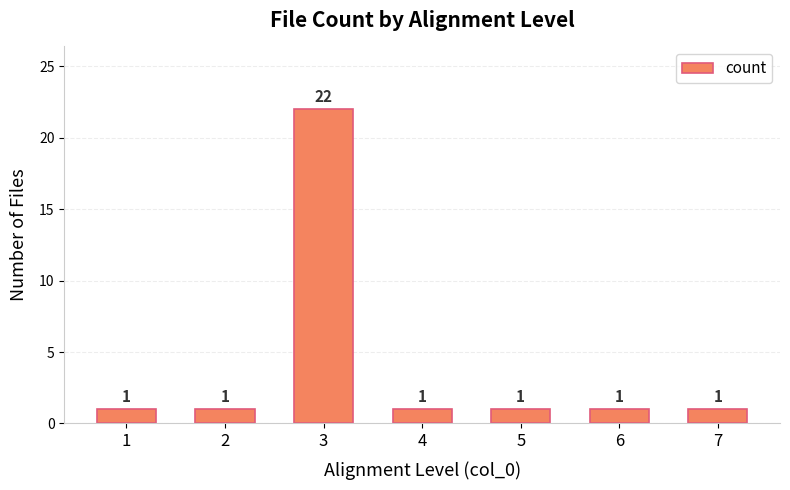

Reading right to left, extract all data points from this chart.

7=1	6=1	5=1	4=1	3=22	2=1	1=1